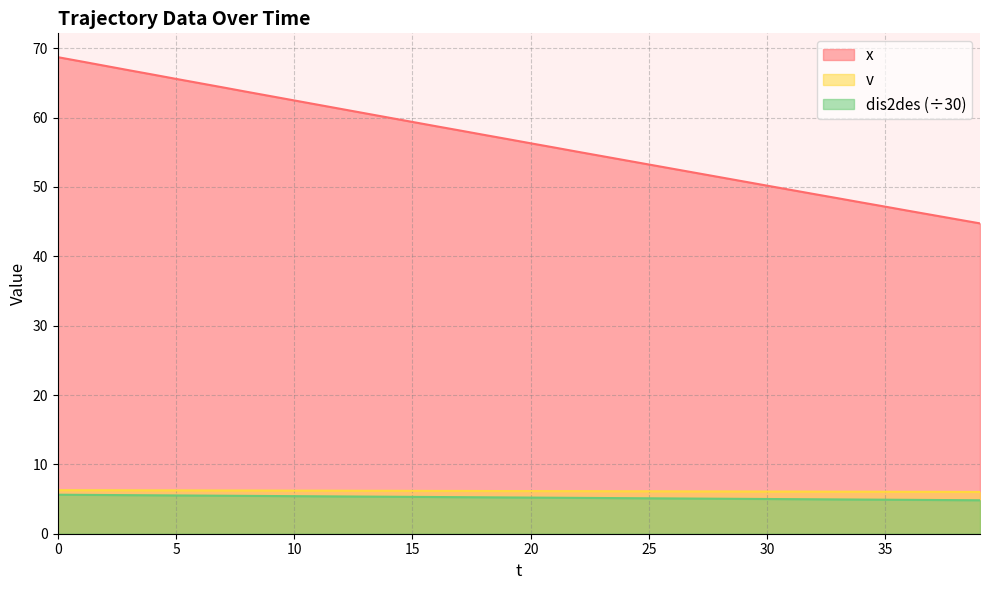

The dis2des series shows 1.6 at 18. True or false?

False